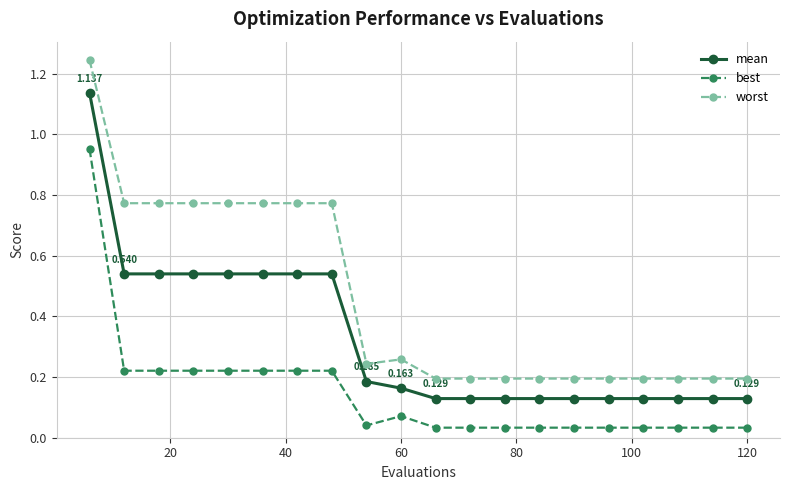

Which series has the largest range (max minus min)?

worst